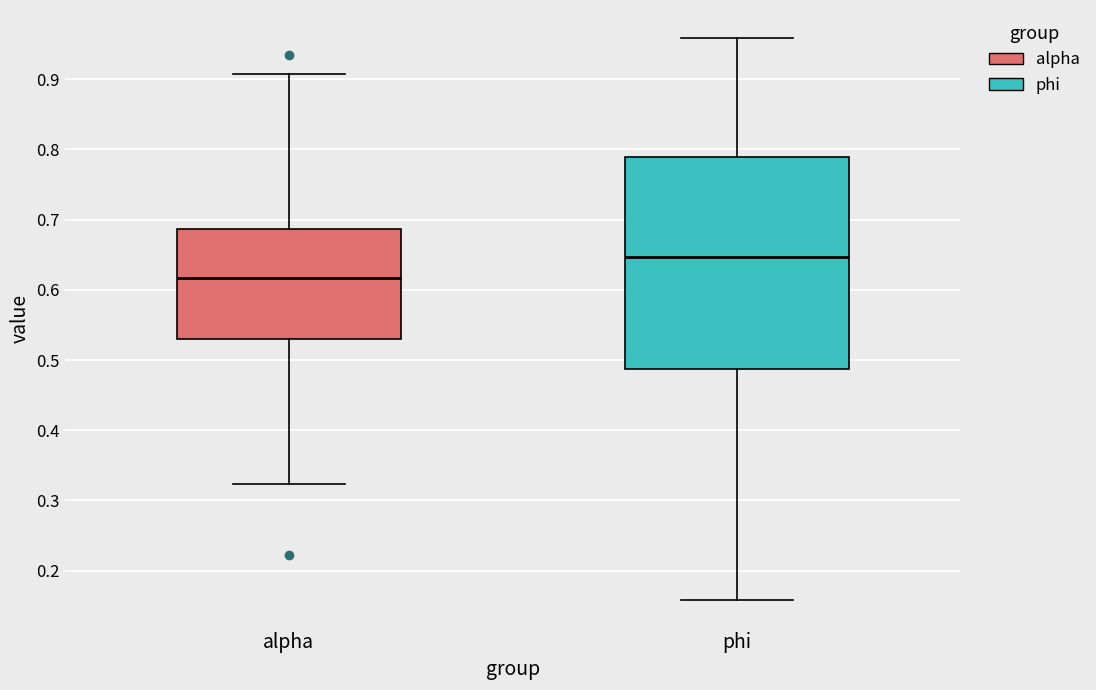

Where is the upper edge of the box for phi on the y-axis? The values are not printed on the chart, so give them approximately, as read against the axis.

0.79